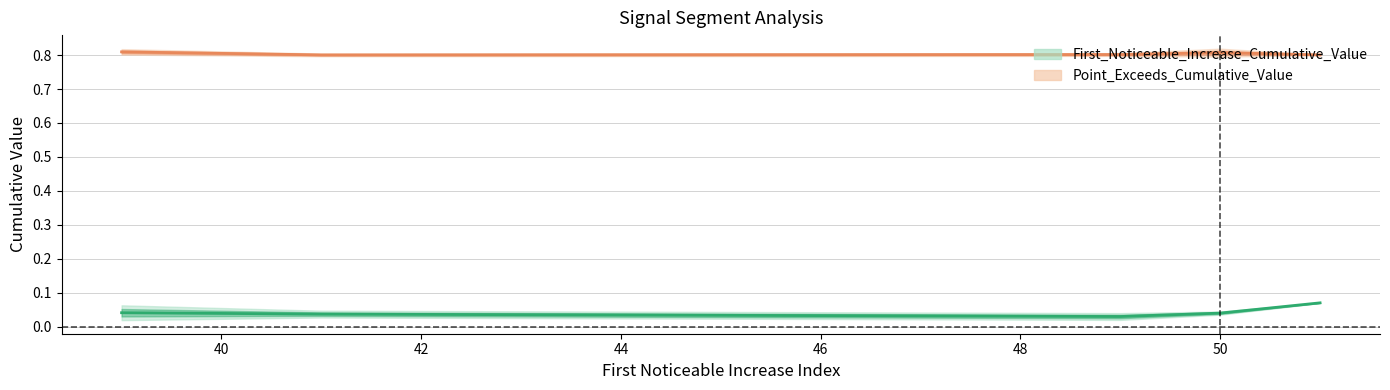

The value of Point_Exceeds_Cumulative_Value at 50 is 0.8. True or false?

True